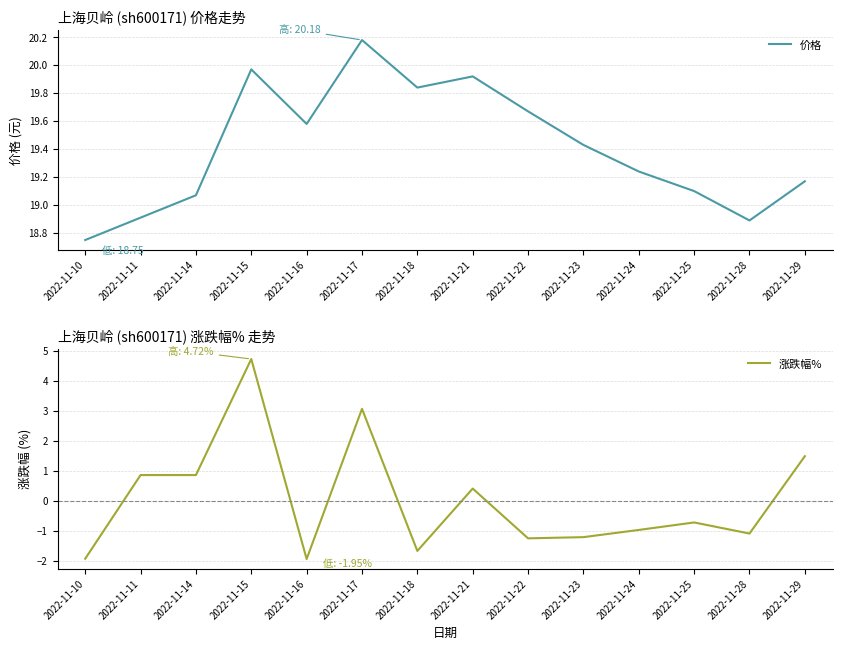

Which series has the largest range (max minus min)?

涨跌幅%